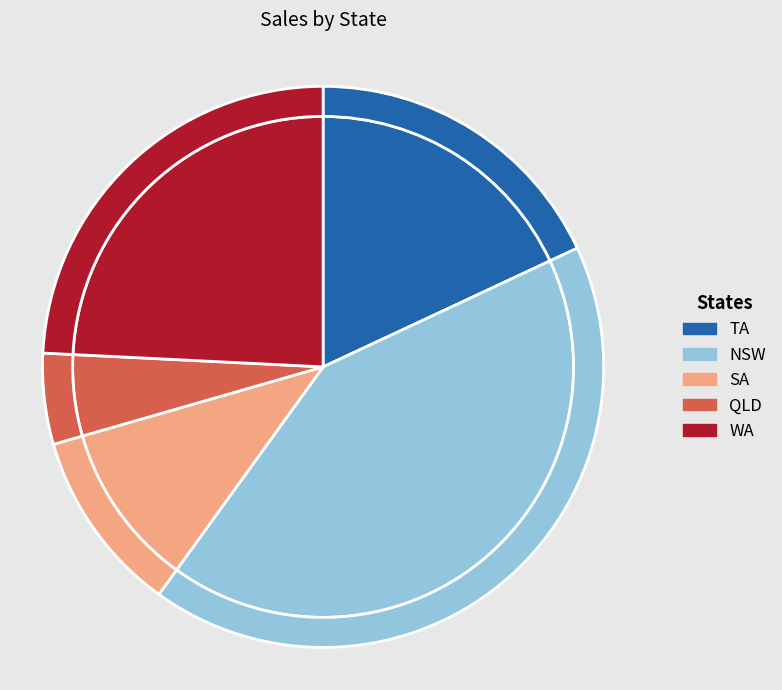

To the nearest percent, what portion does SA represent?

11%